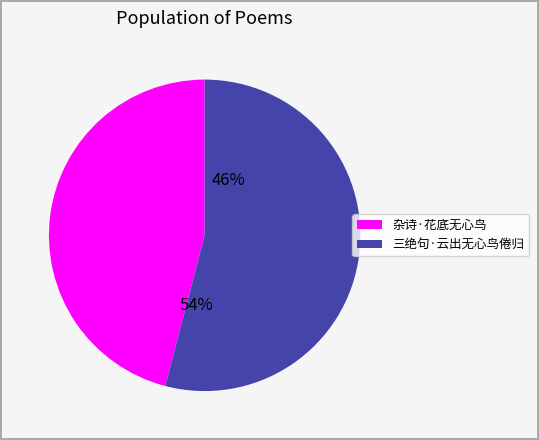

Count the number of slices in the pie.

2